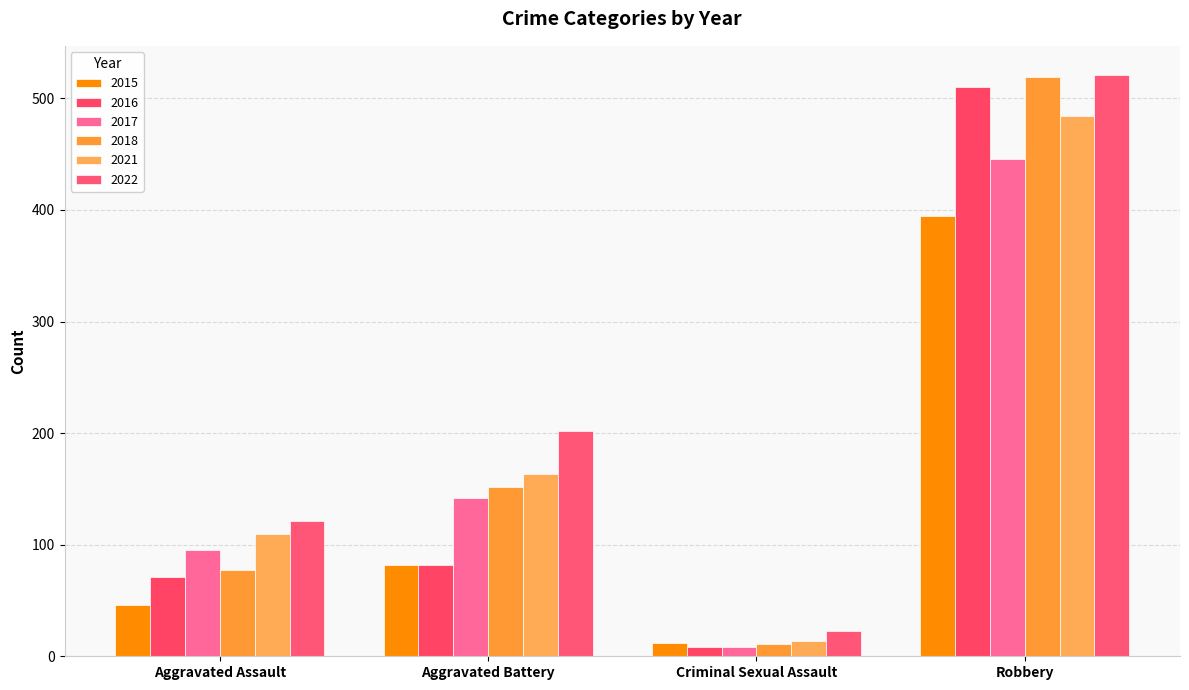

Does the chart contain any negative values?

No